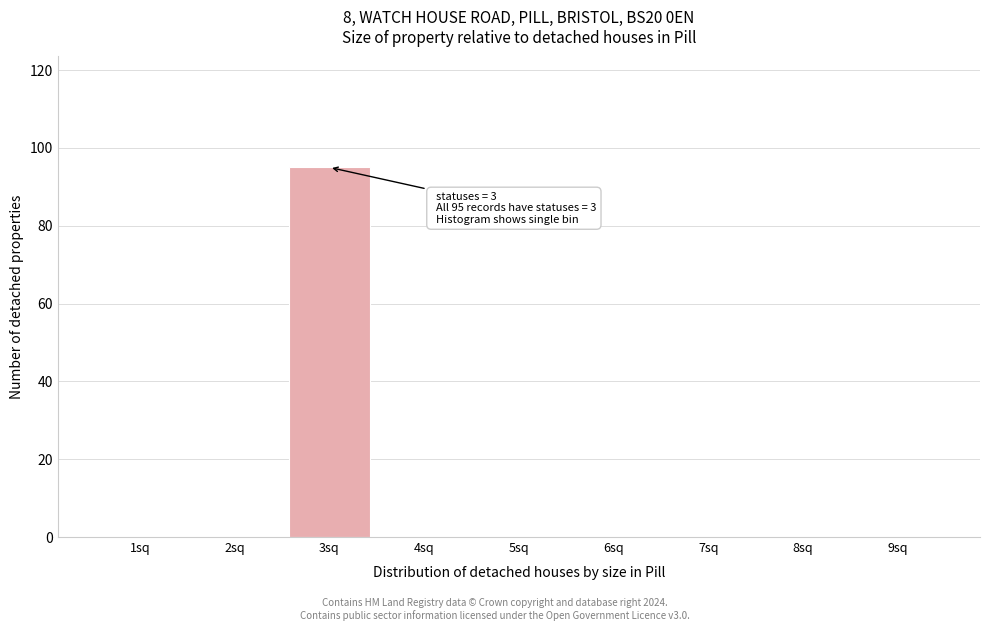

Reading left to right, list all the values displayed in this chart.

1sq=0	2sq=0	3sq=95	4sq=0	5sq=0	6sq=0	7sq=0	8sq=0	9sq=0